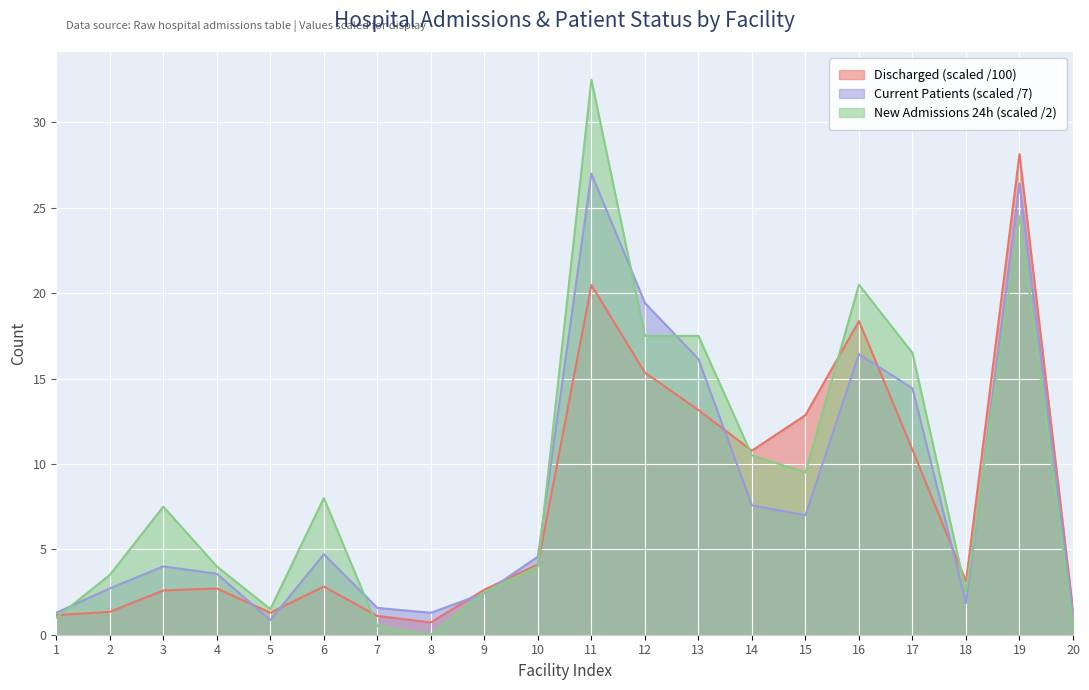

In Discharged, how many points are higher than both neighbors (excluding endpoints)?

5